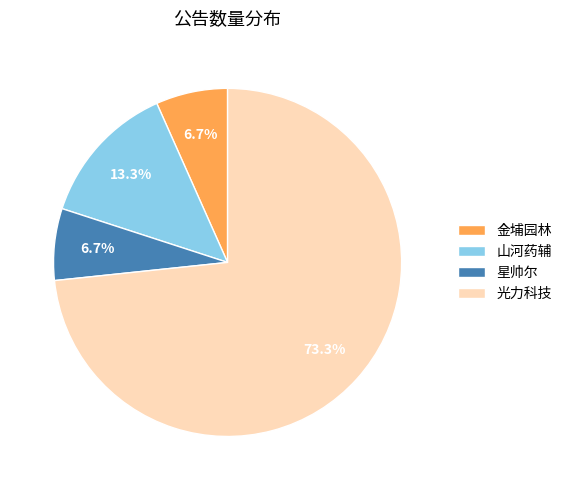

What is the largest slice in the pie chart?

光力科技